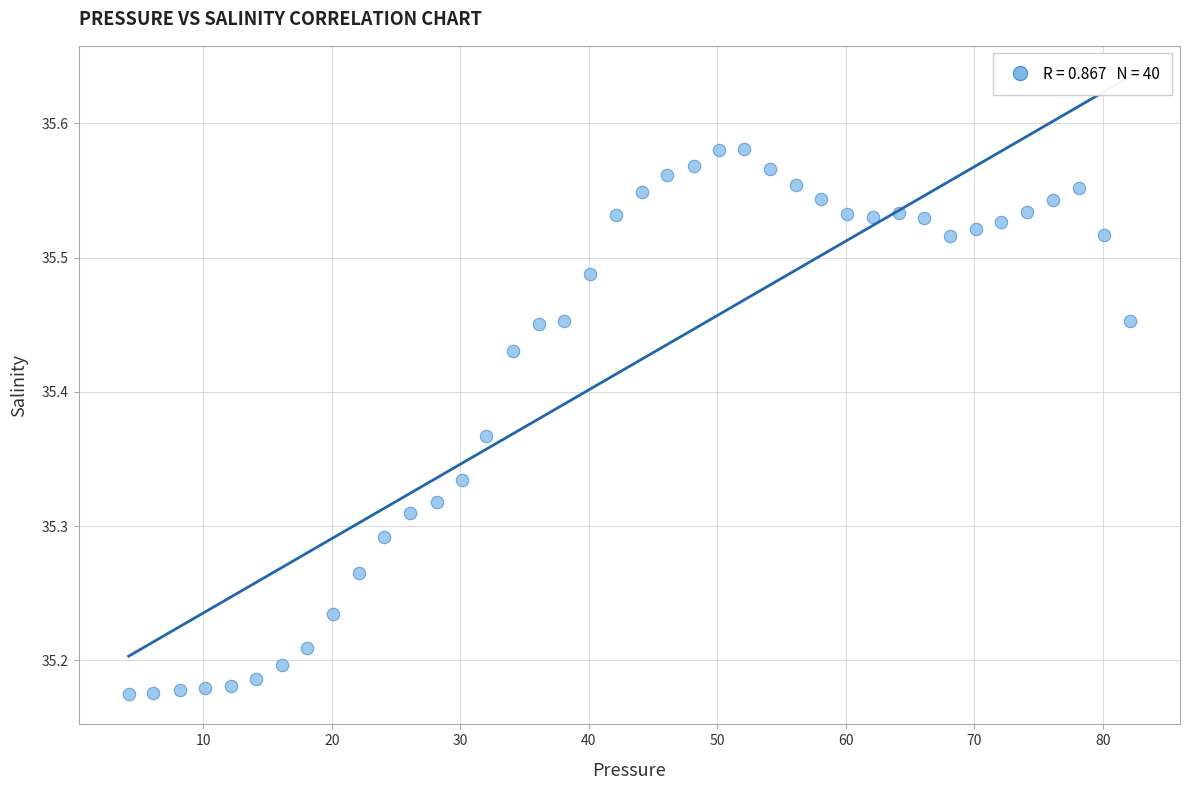

What is the range of Y values (max minus min)?

0.4